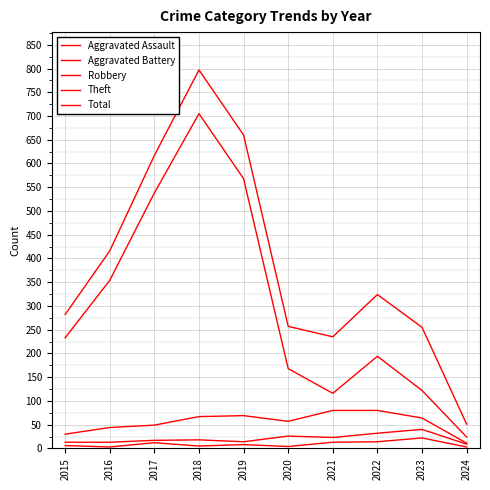

True or false: Aggravated Battery has a value of 52 at 2022.

False